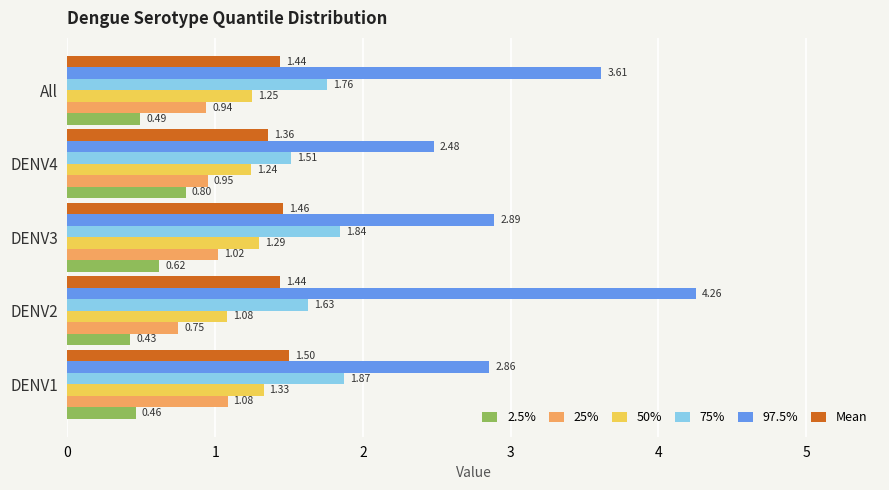

What is the sum of all Mean values?

7.2